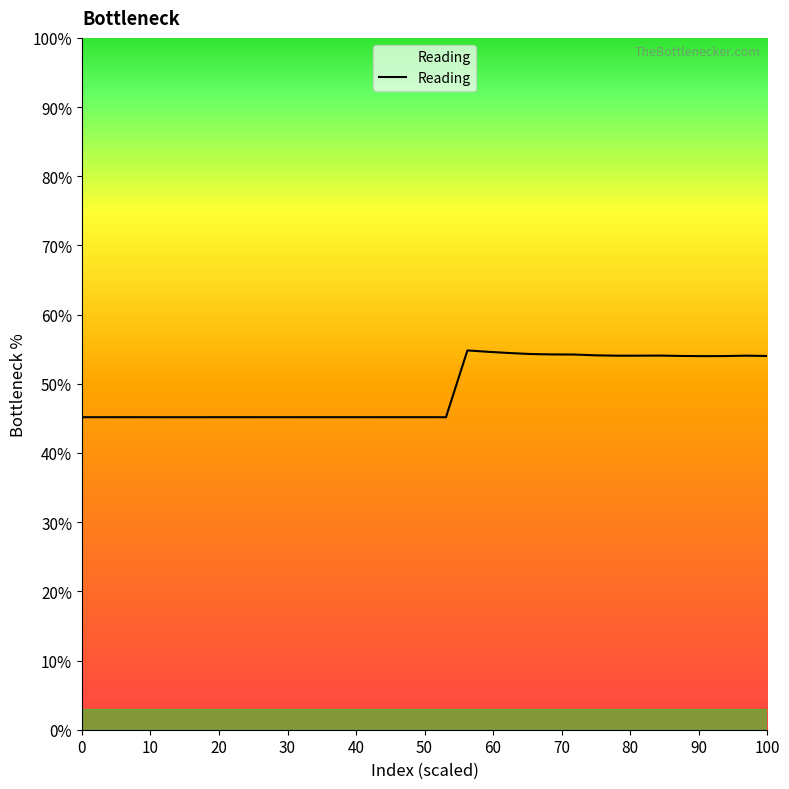

What is the smallest value displayed?

45.2